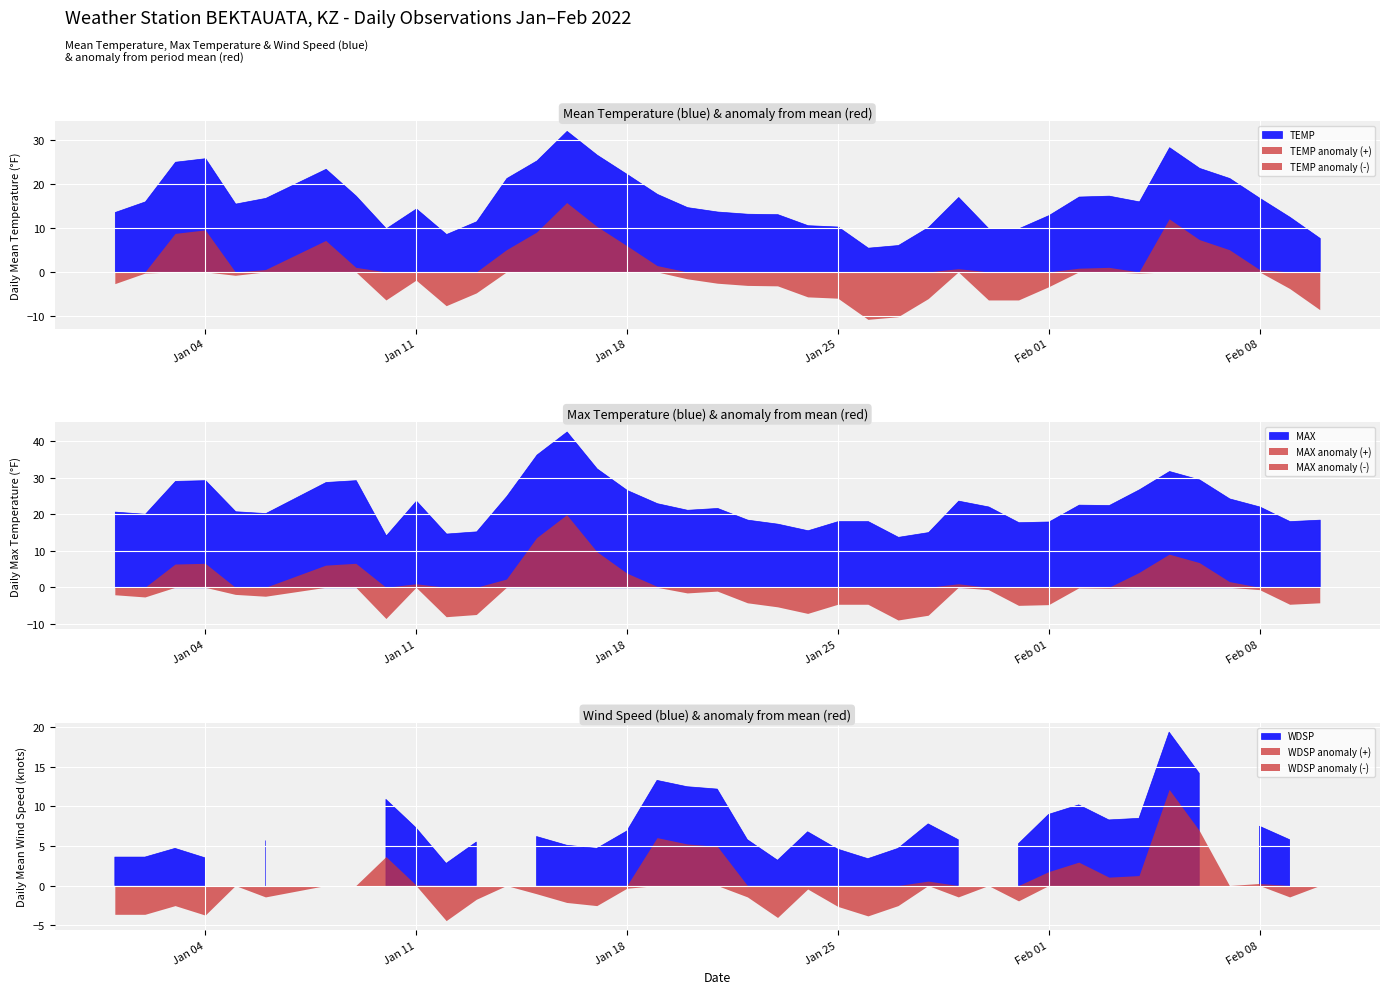

Is it true that TEMP equals 22.2 at Jan 18?

True